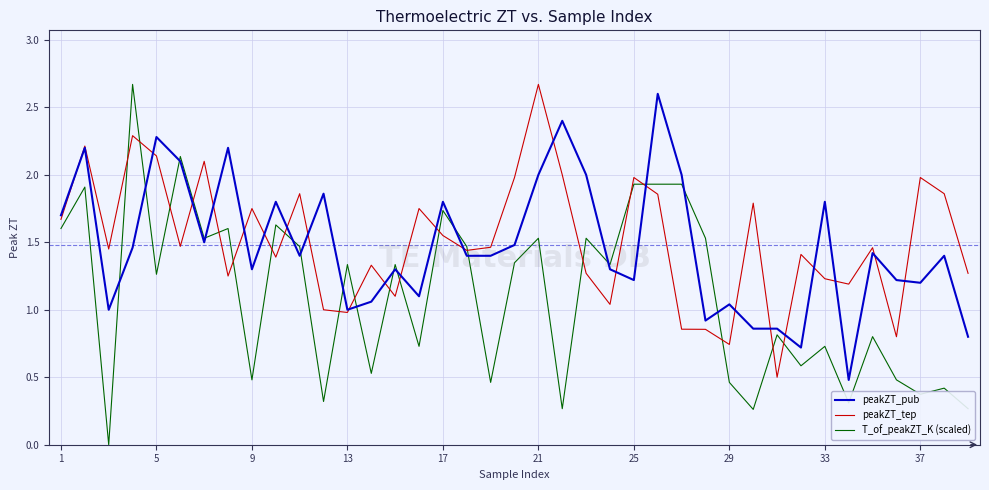

Which series has the largest range (max minus min)?

T_of_peakZT_K (scaled)